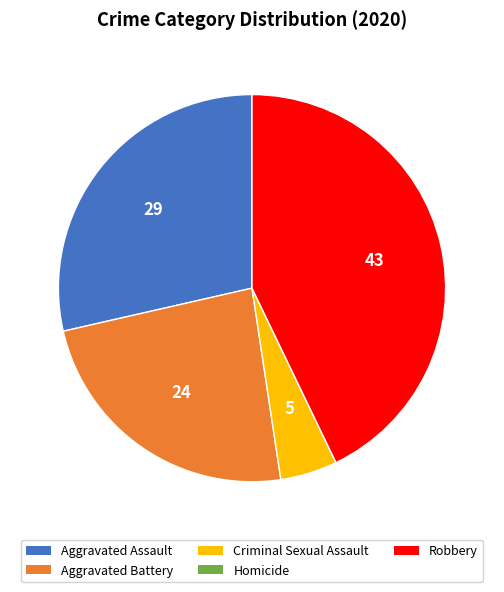

Is the sum of Aggravated Battery and Aggravated Assault greater than half?

Yes